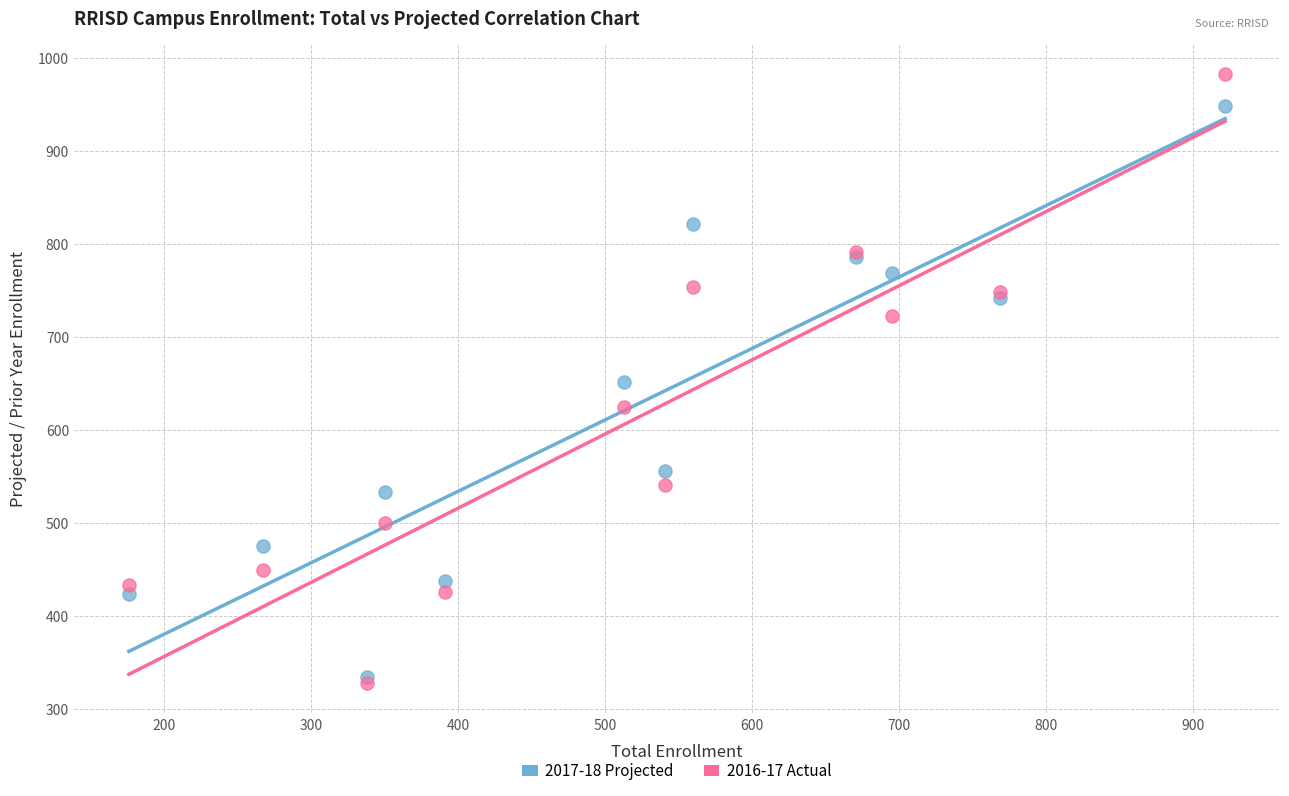

What are all the series names shown in the legend?

2017-18 Projected, 2016-17 Actual